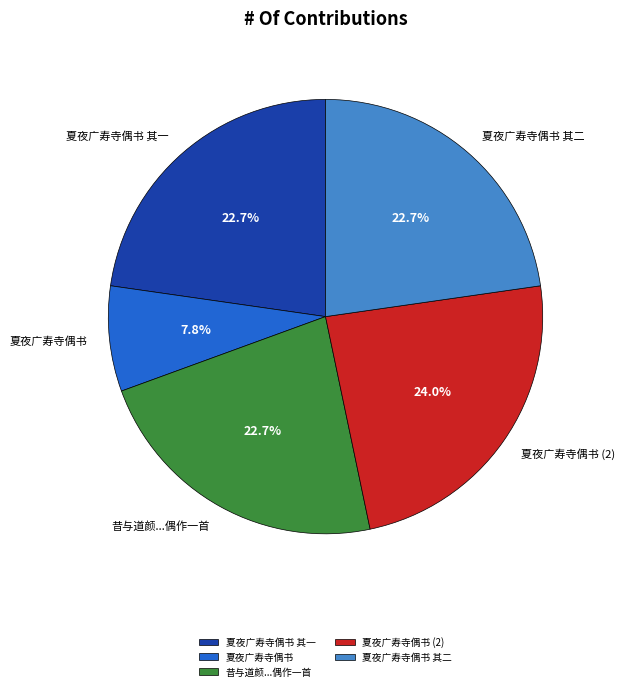

What is the largest slice in the pie chart?

夏夜广寿寺偶书 (2)